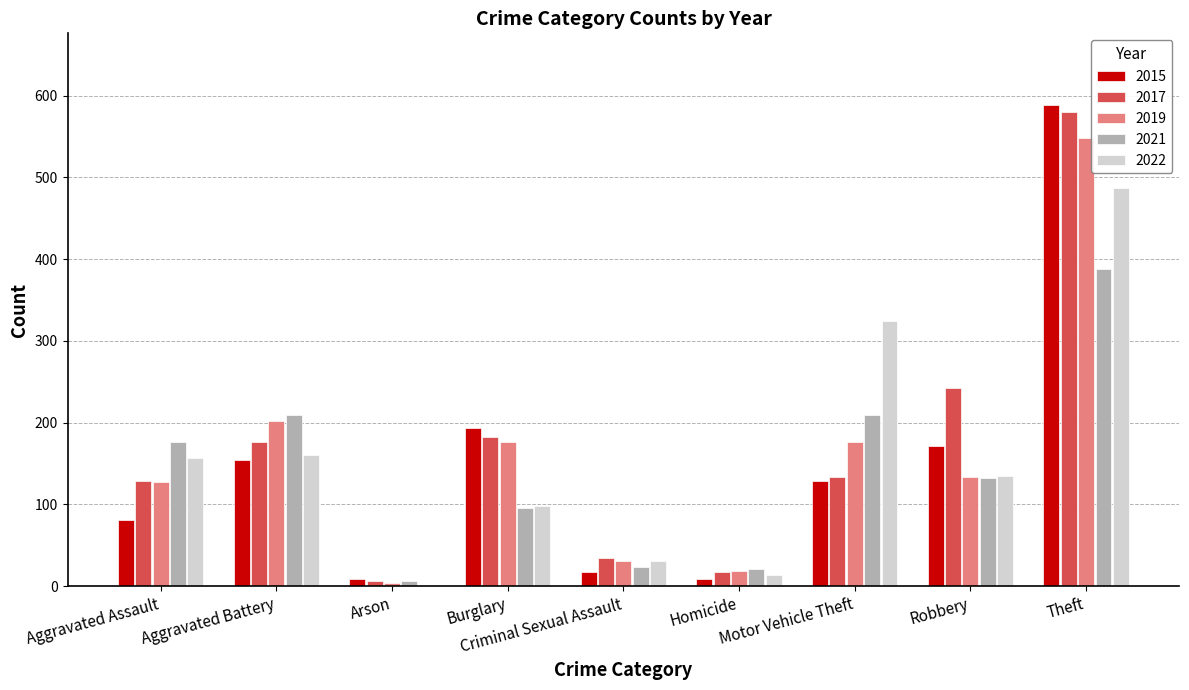

What is the sum of all 2022 values?

1408